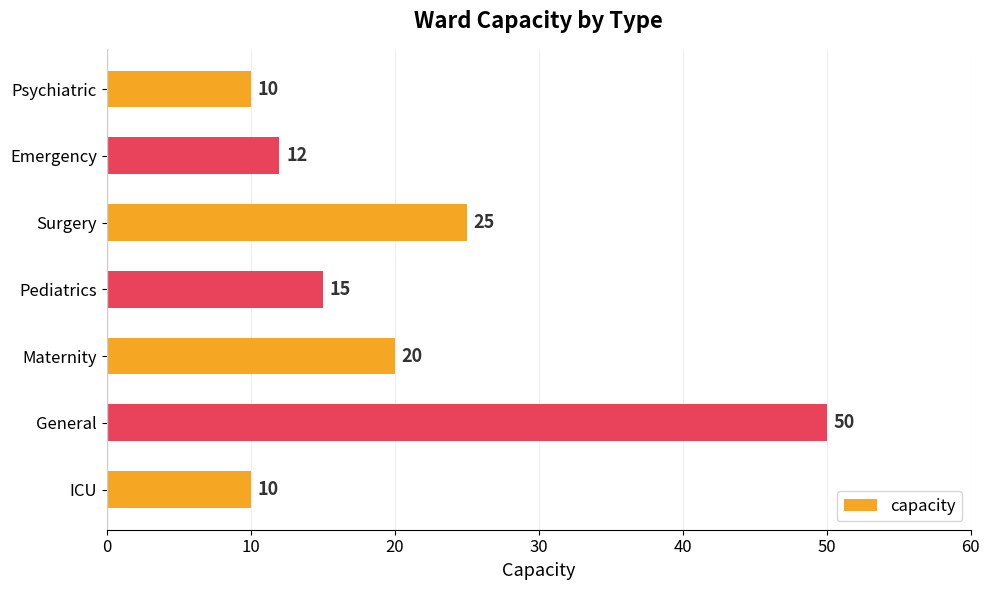

Reading top to bottom, extract all data points from this chart.

10	12	25	15	20	50	10